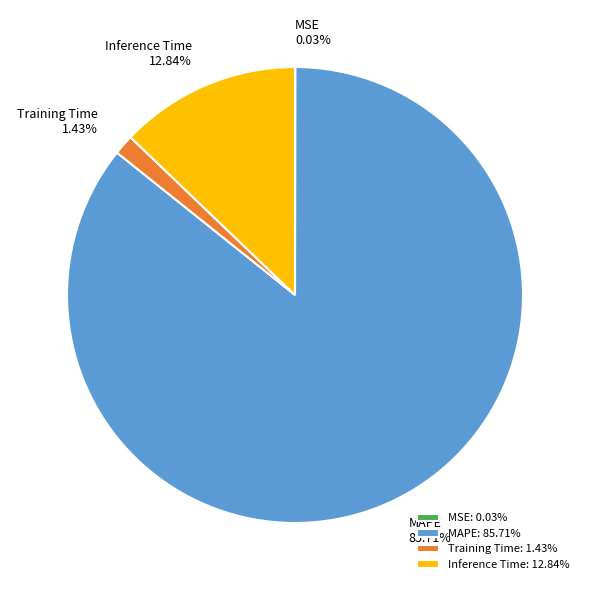

True or false: Training Time accounts for 1% of the total.

True